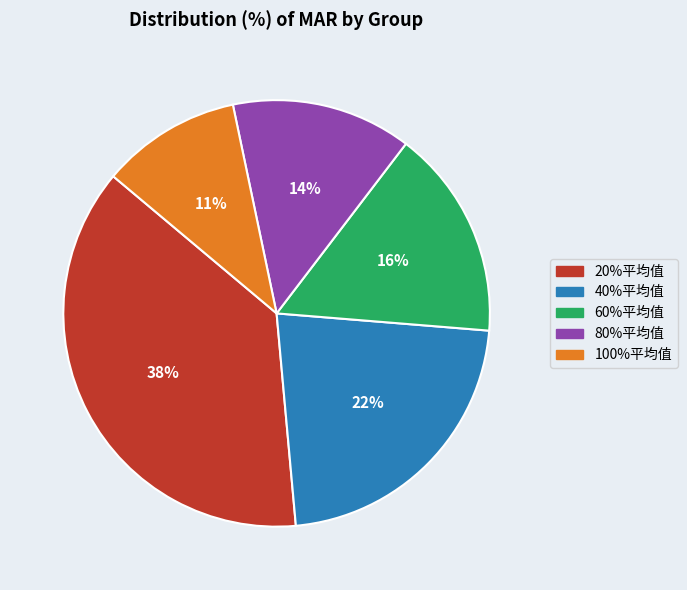

Is there a majority slice in this chart?

No